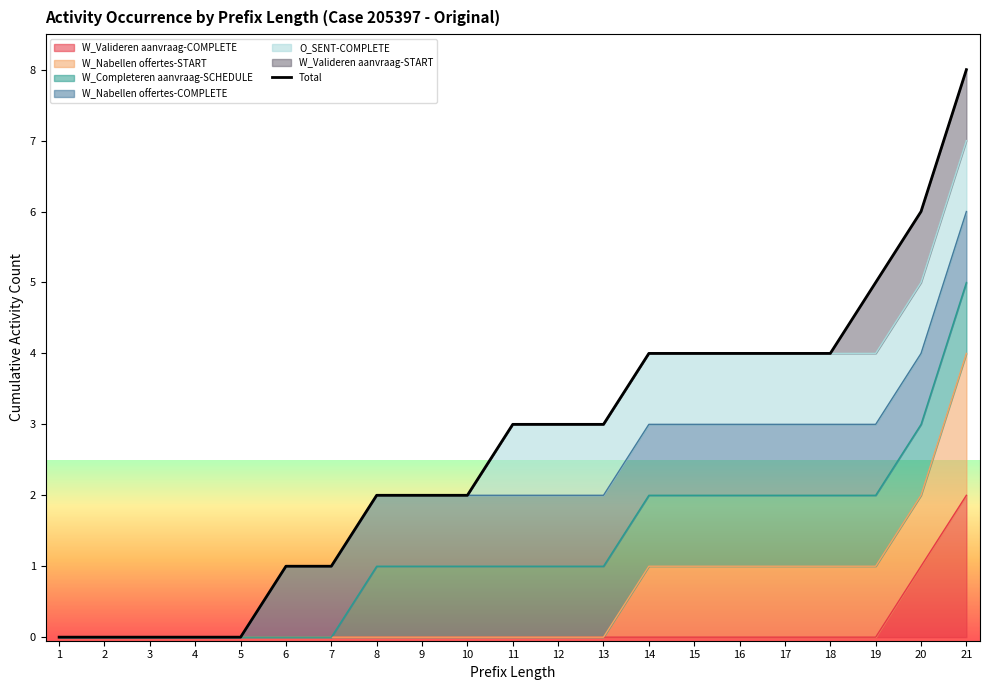

True or false: the data shows 5 at 13.

False